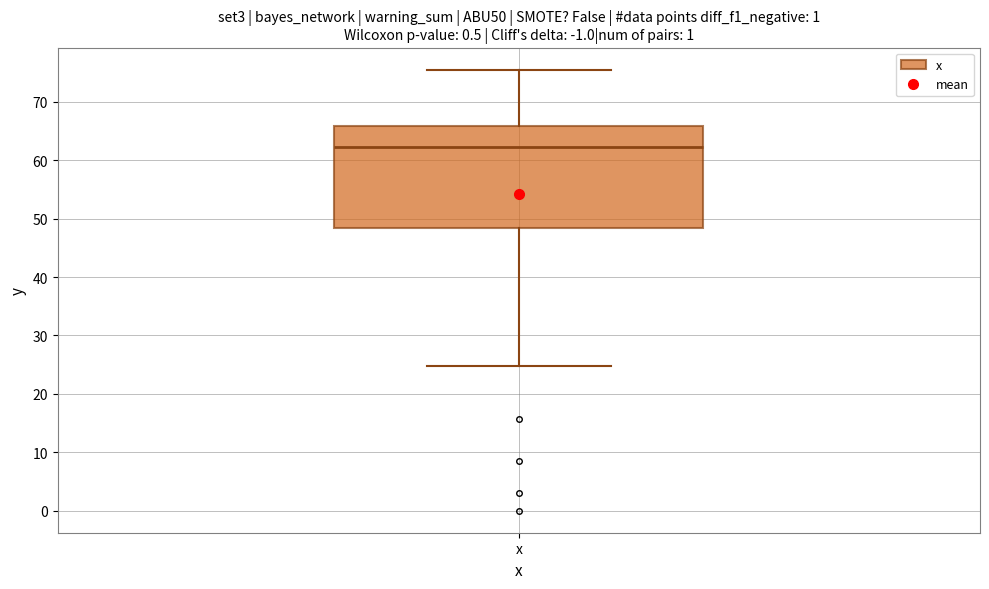

Transcribe this box plot: give where the median line is, the range the box spans, and where the two whiskers end, as read against the y-axis. The values are not printed on the chart, so give them approximately, as read against the axis.

median 62, box 48 to 66, whiskers 25 to 76